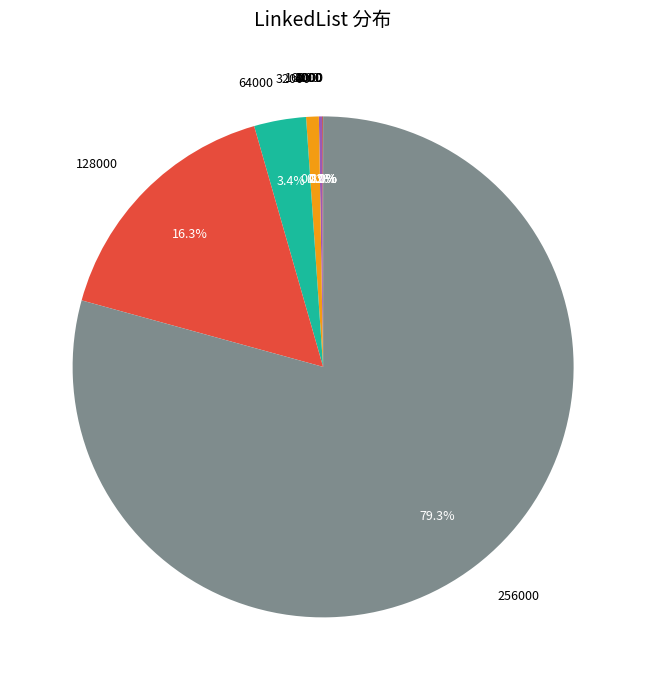

Which category has the biggest portion of the pie?

256000